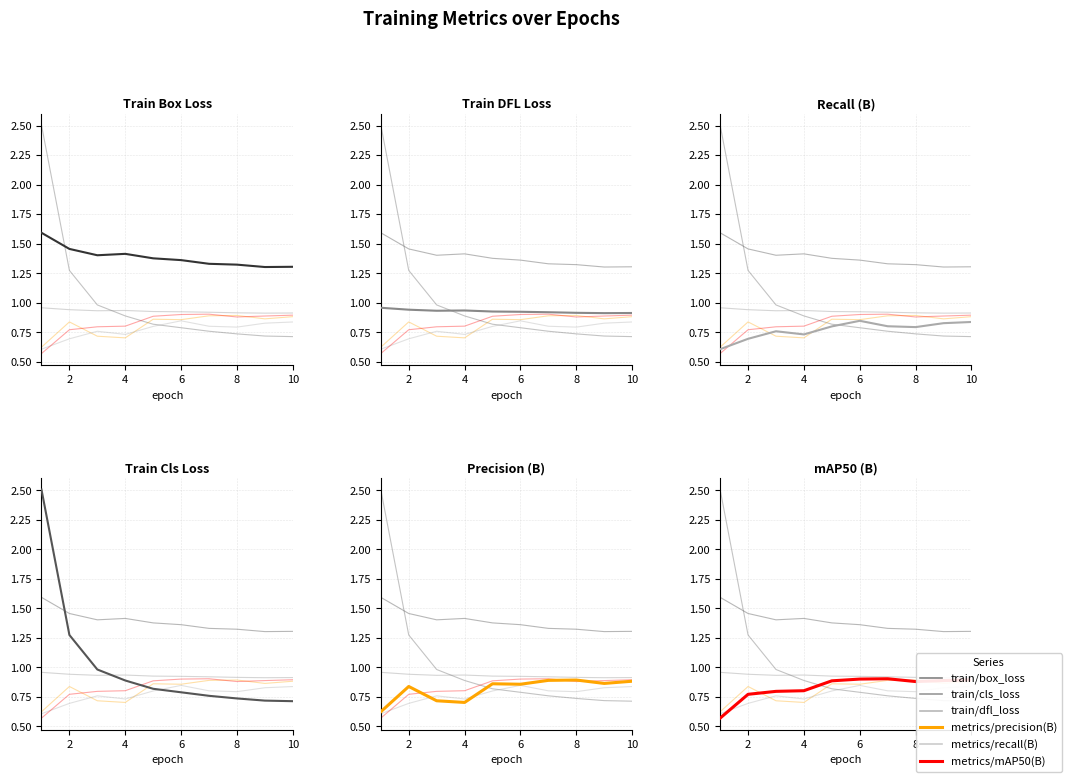

What are all the series names shown in the legend?

train/cls_loss, train/dfl_loss, metrics/precision(B), metrics/recall(B), metrics/mAP50(B), train/box_loss